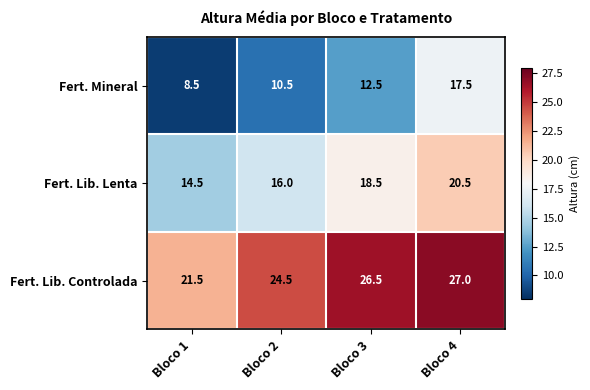

What is the total value across all series at Bloco 2?

51.0